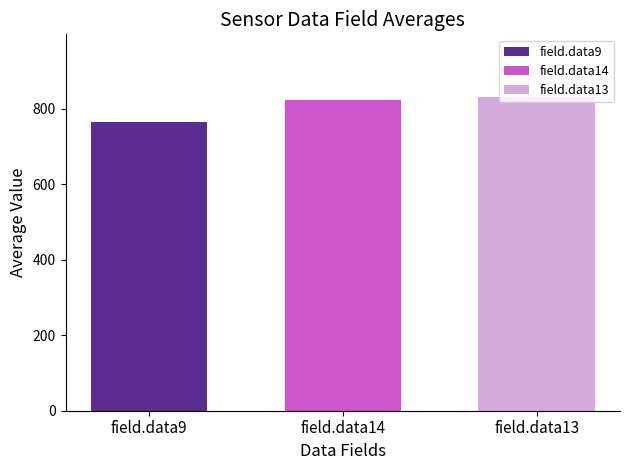

What is the approximate value of field.data14 at field.data14?

822.8